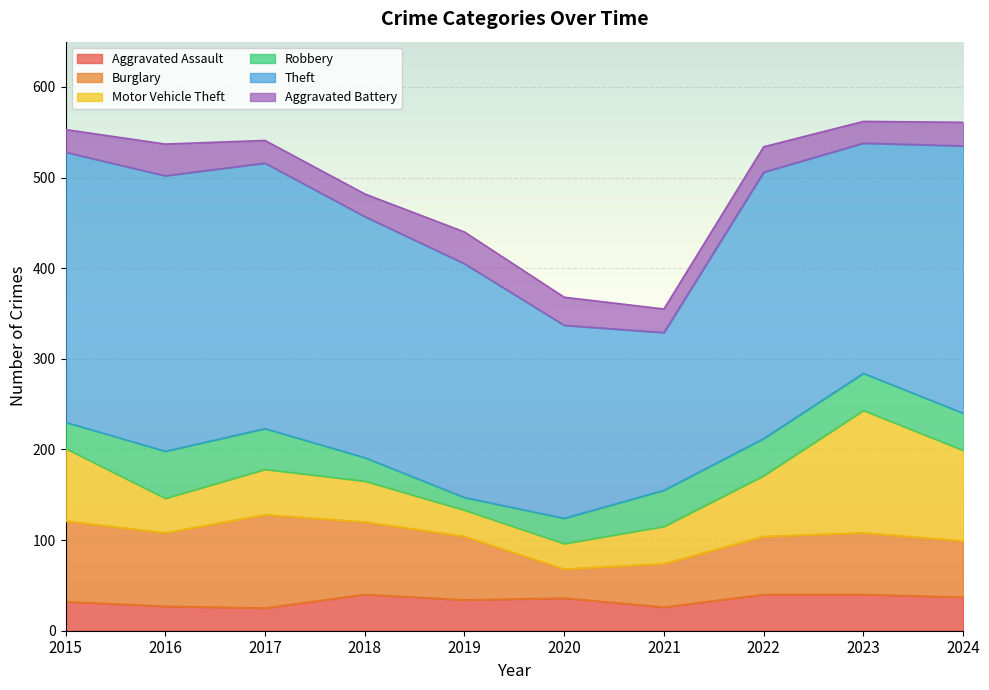

The value of Aggravated Assault at 2019 is 13. True or false?

False